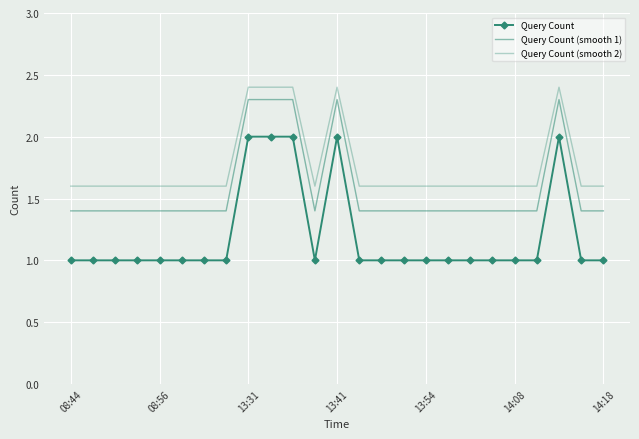

What is the greatest value displayed?

2.4